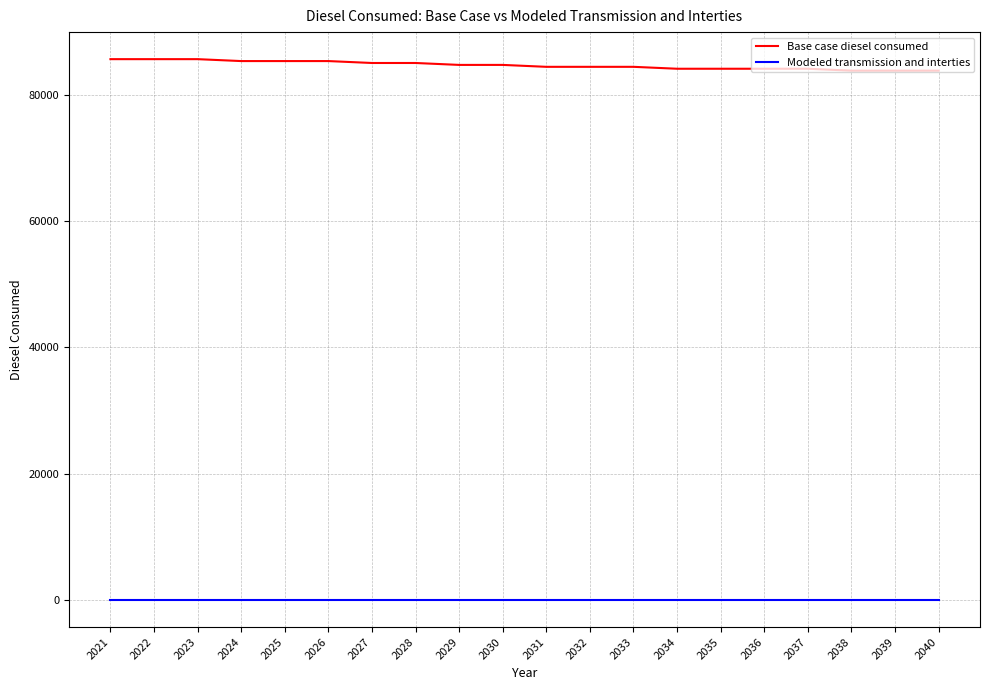

How many series are shown in this chart?

2